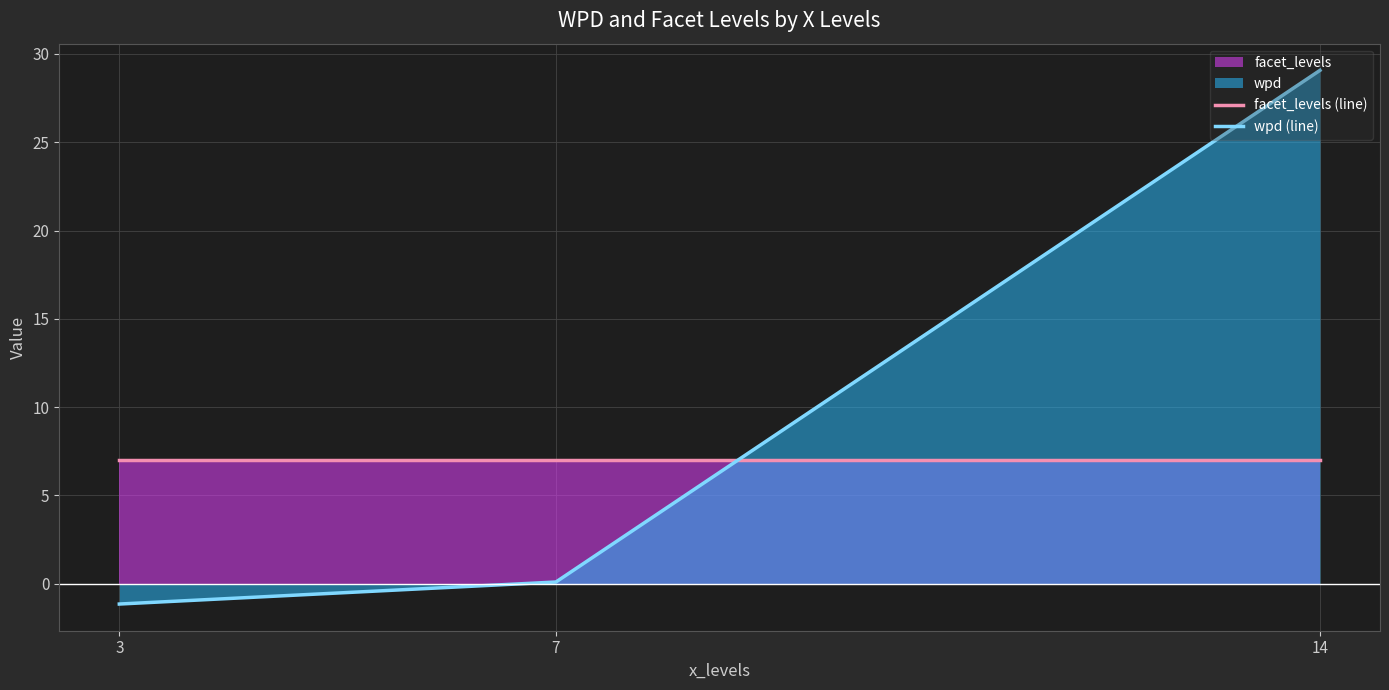

Which category has the highest value in the facet_levels (line) series?

3